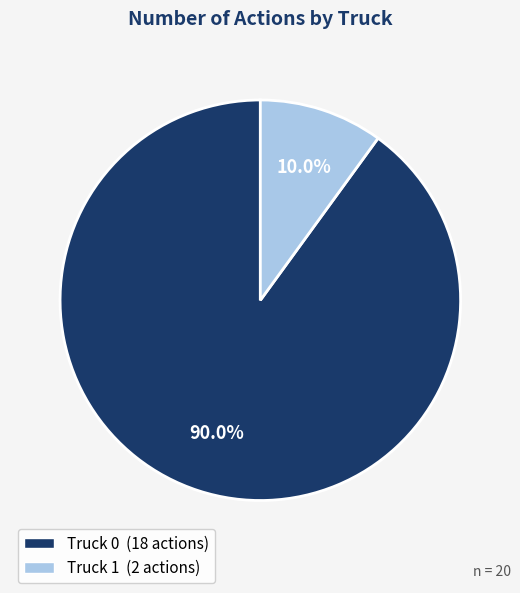

Does Truck 0 account for over 50% of the chart?

Yes